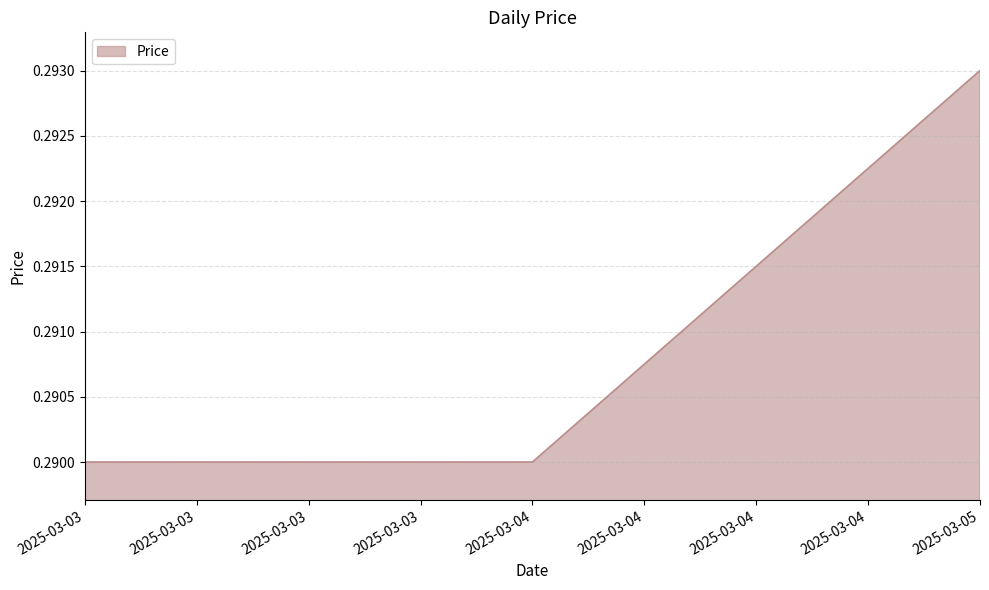

How many lines are shown in the chart?

1